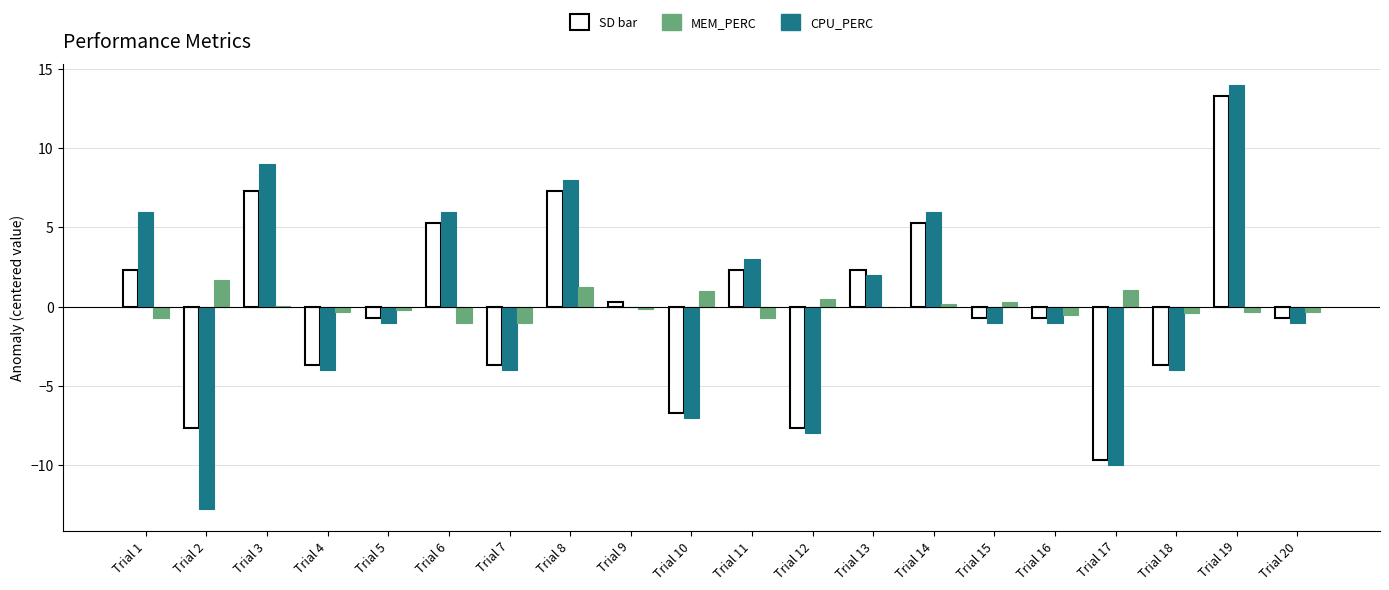

What value does the SD bar series have at Trial 8?

7.3